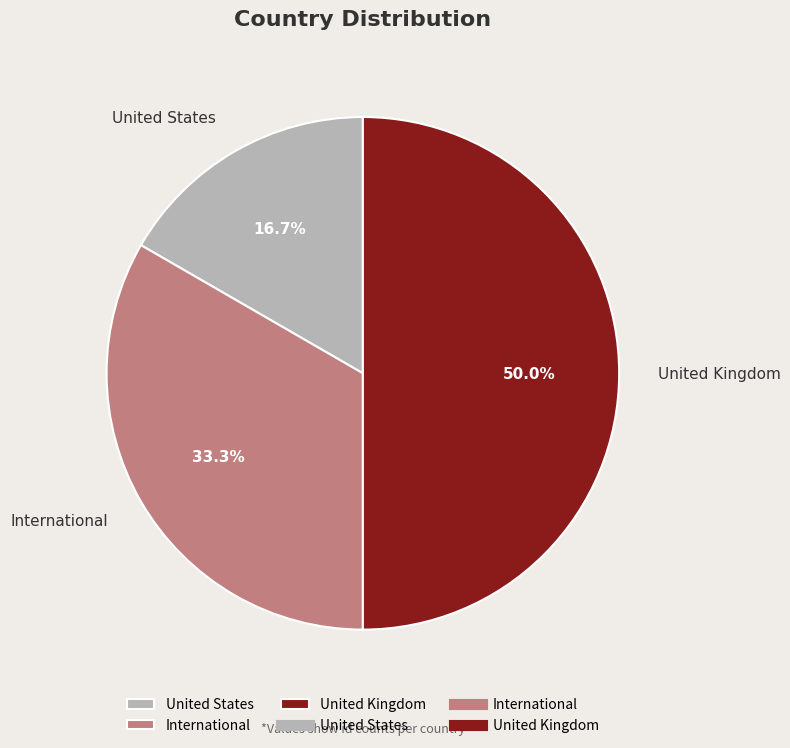

Is it true that International is 33% of the pie?

True